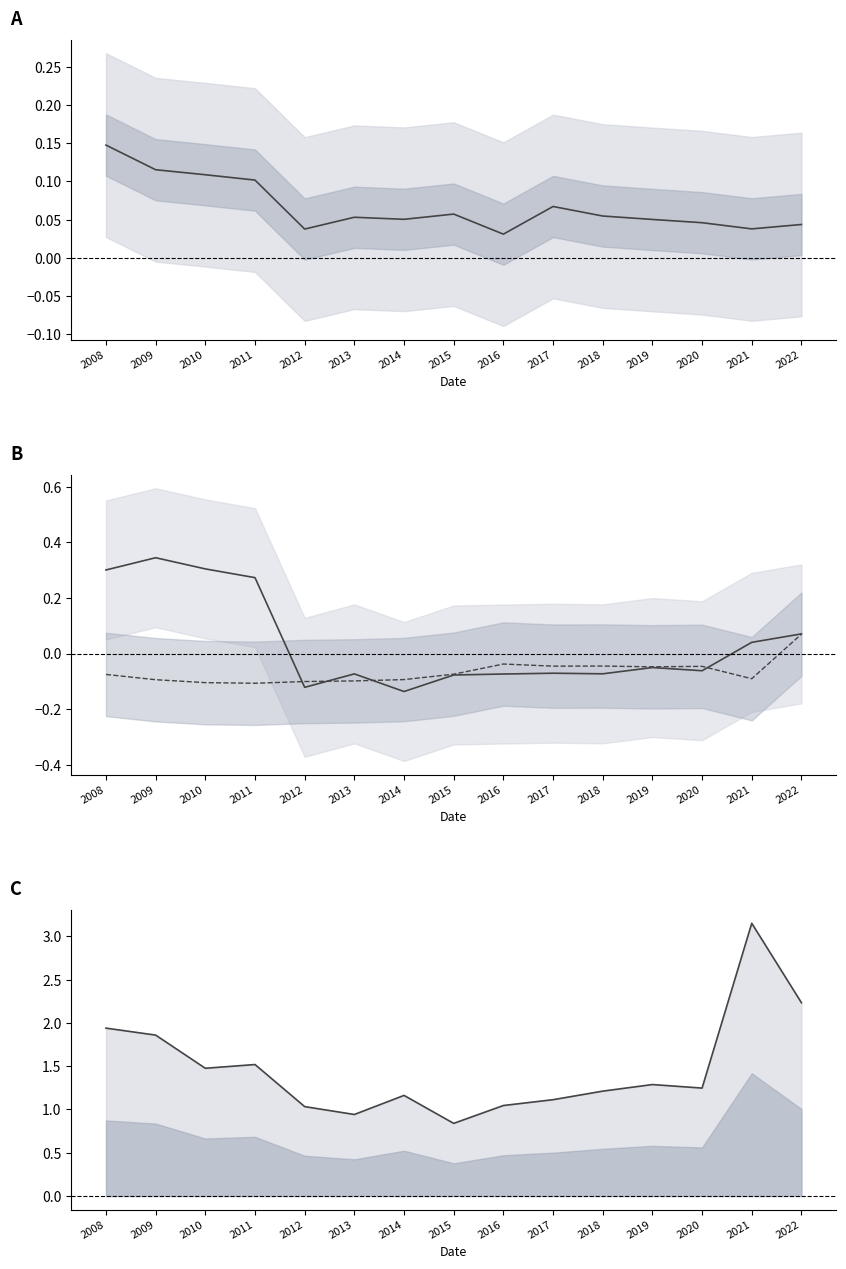

Which category has the lowest value across all series?

2014